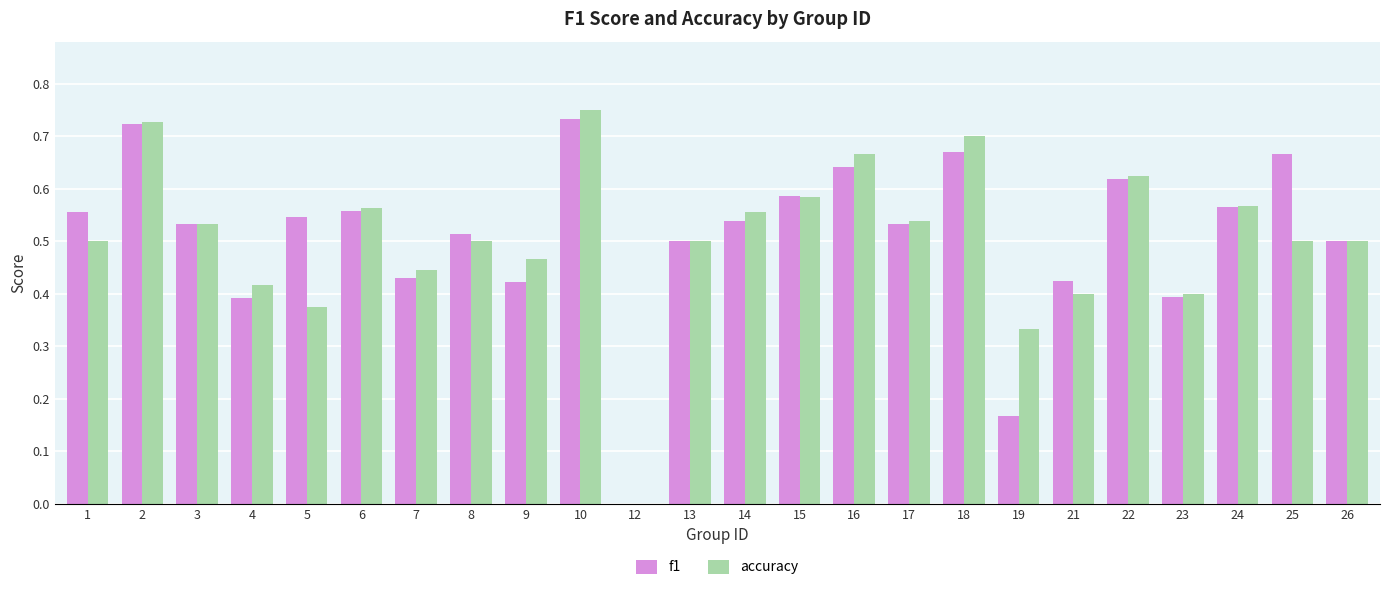

The accuracy series shows 1.0 at 22. True or false?

False